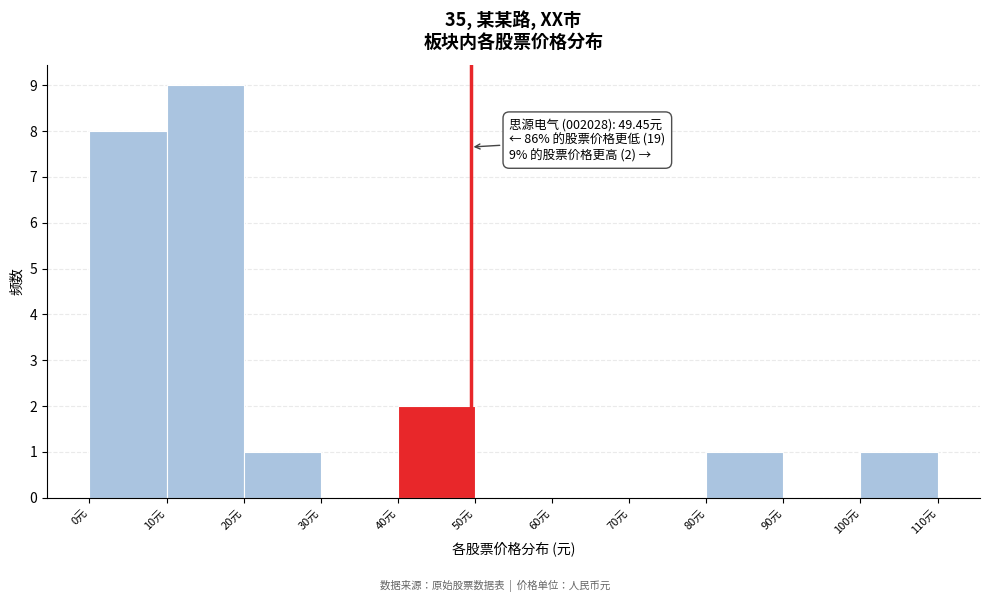

Which range on the x-axis has the tallest bar?

10 to 20